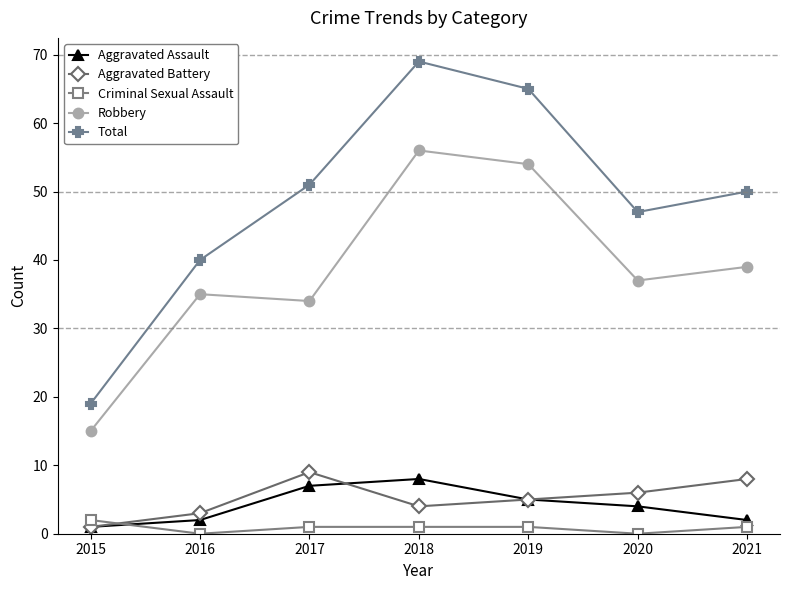

After their last crossing, which series has the higher values: Aggravated Battery or Criminal Sexual Assault?

Aggravated Battery